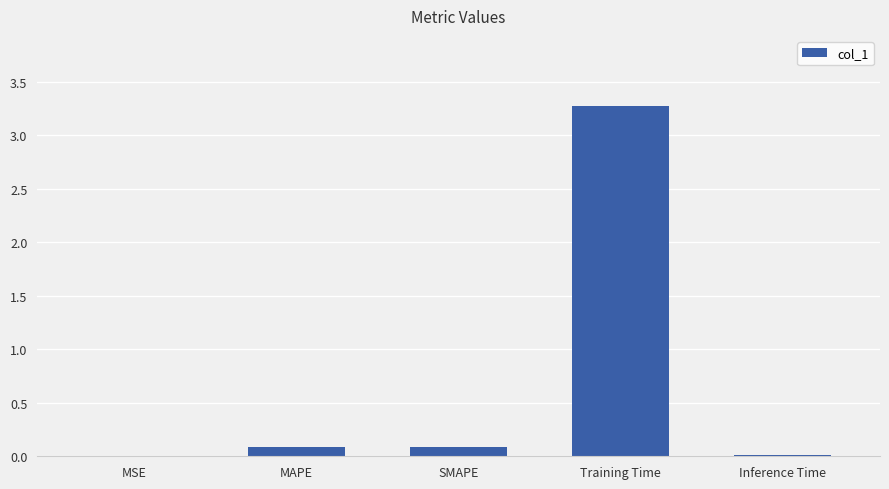

Which label corresponds to the largest value in the chart?

Training Time